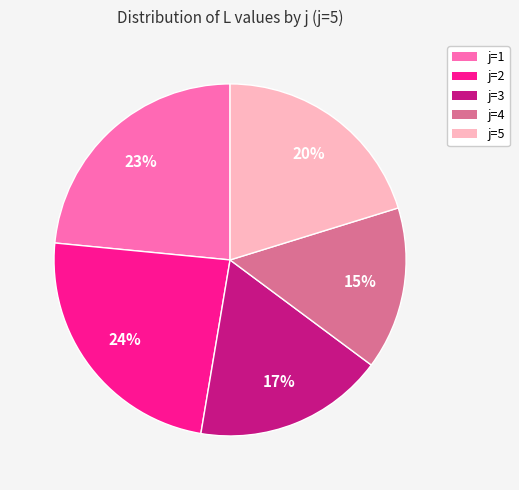

To the nearest percent, what is the difference between the largest and smallest slice percentages?

9%